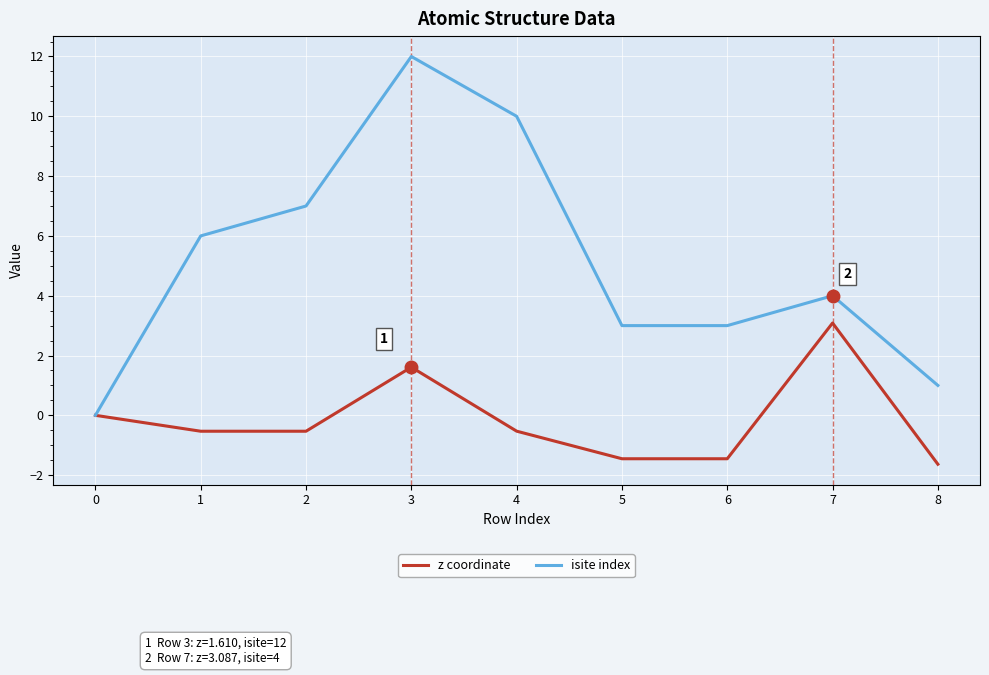

Between 4 and 7, which series saw the biggest shift?

isite index